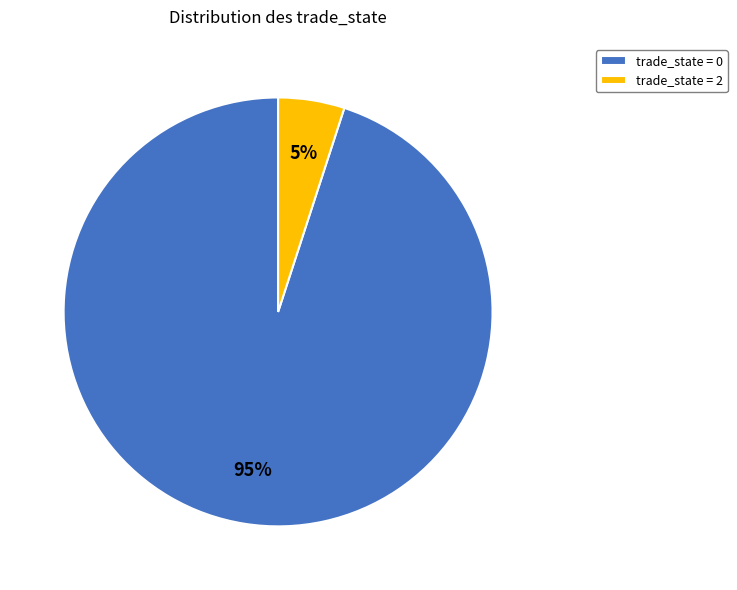

What is the smallest slice in the pie chart?

trade_state = 2